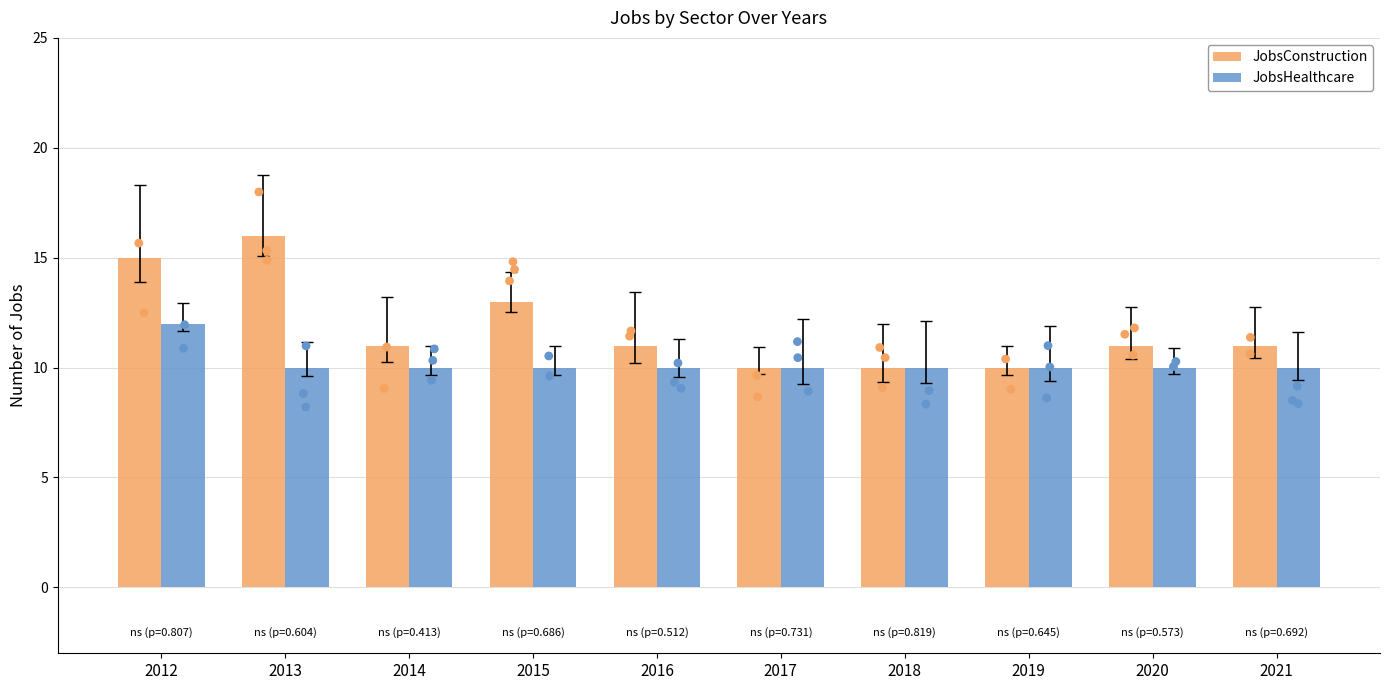

Which series contains the highest Y value?

JobsConstruction